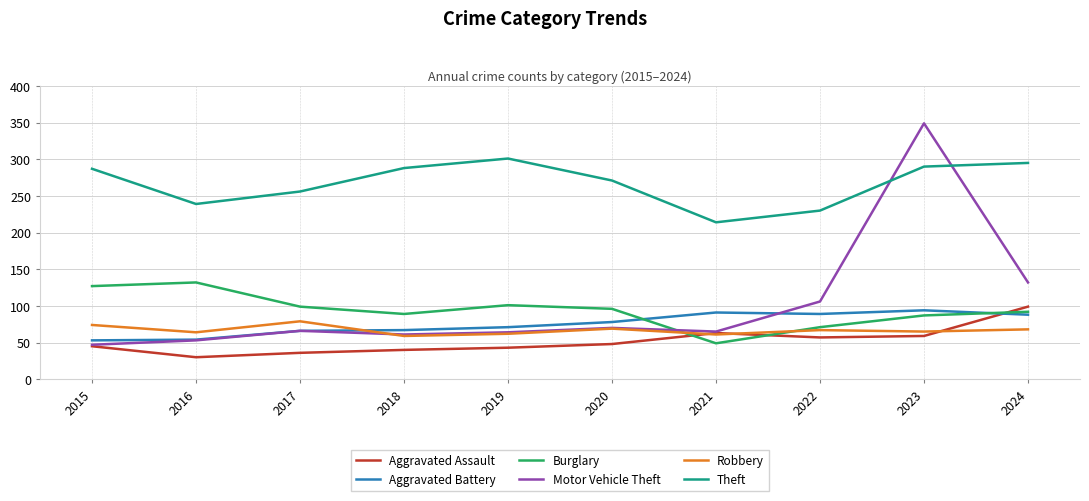

Where do Motor Vehicle Theft and Burglary first cross each other?

2020 and 2021